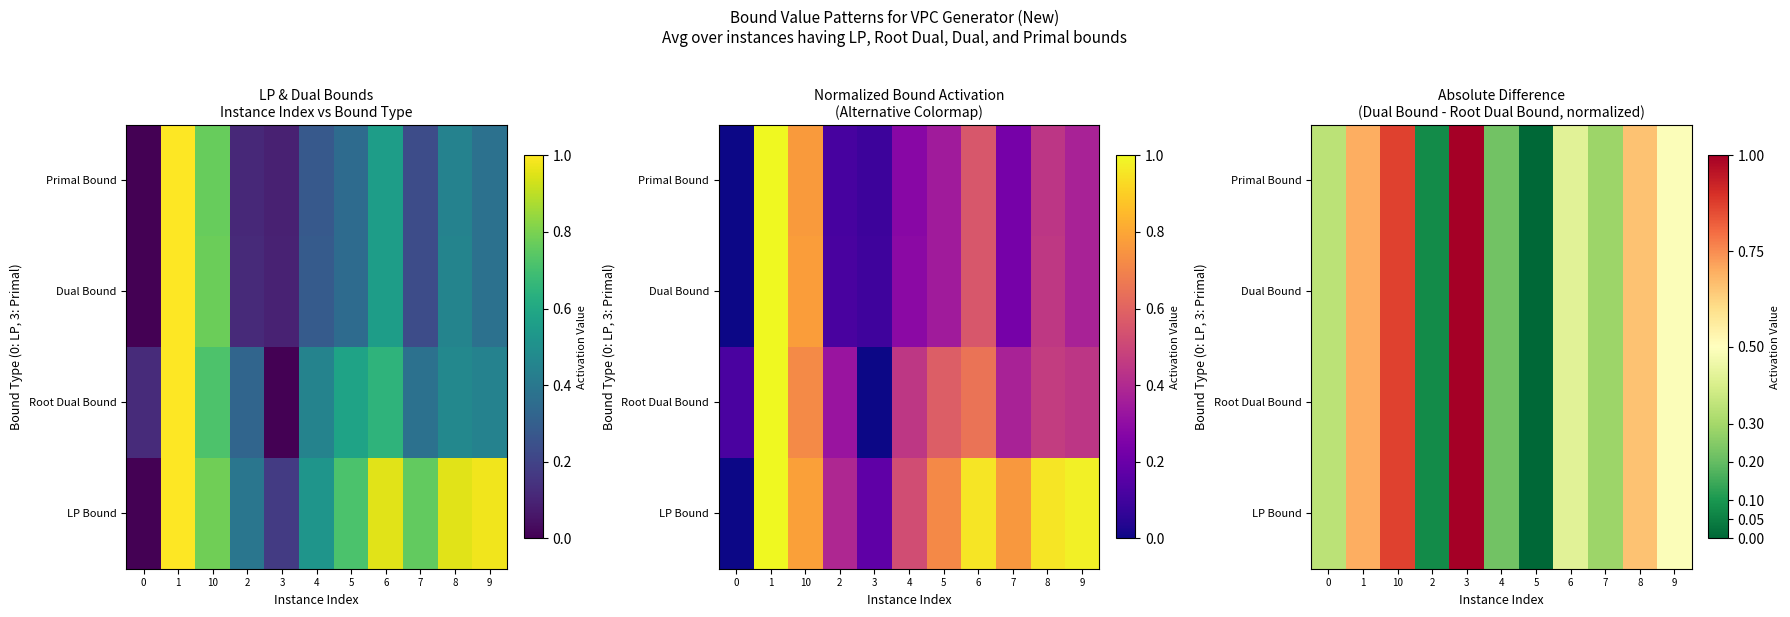

The LP Bound series shows 1.2 at 10. True or false?

False